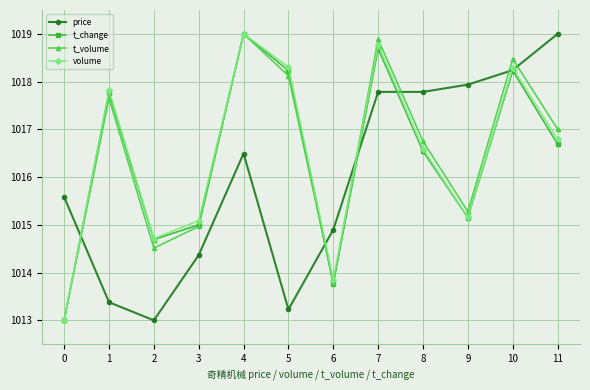

What is the maximum value shown in the chart?

1019.0